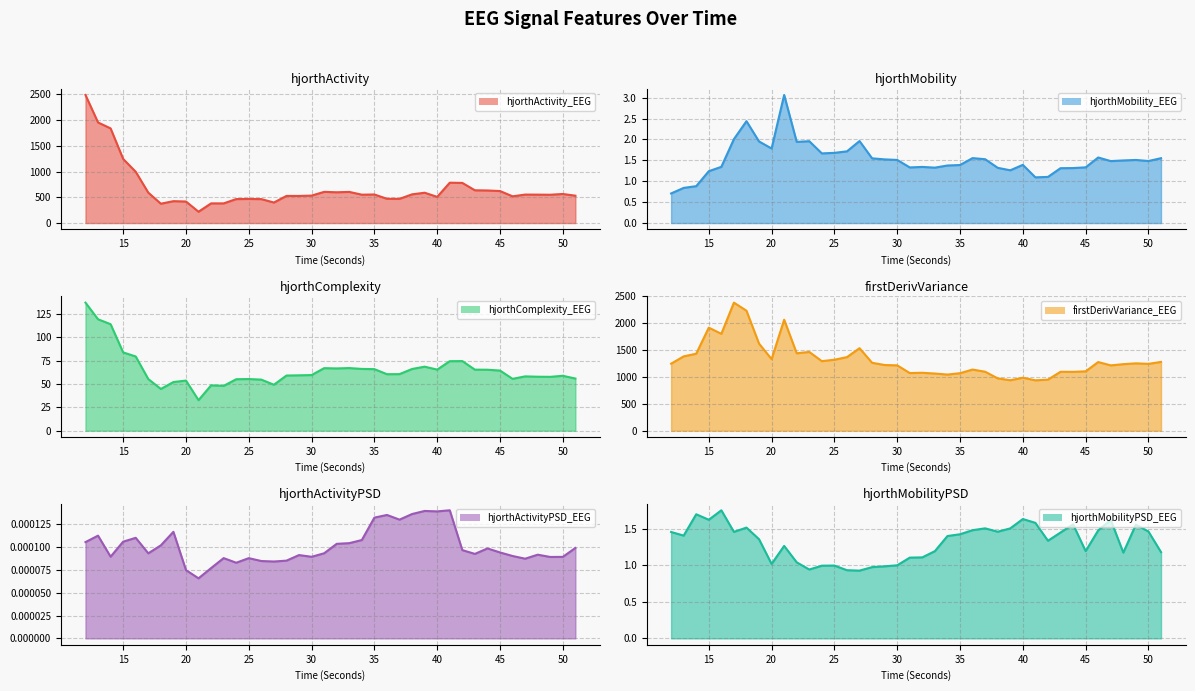

List the series in order of their peak value, highest first.

hjorthActivity_EEG, firstDerivVariance_EEG, hjorthComplexity_EEG, hjorthMobility_EEG, hjorthMobilityPSD_EEG, hjorthActivityPSD_EEG